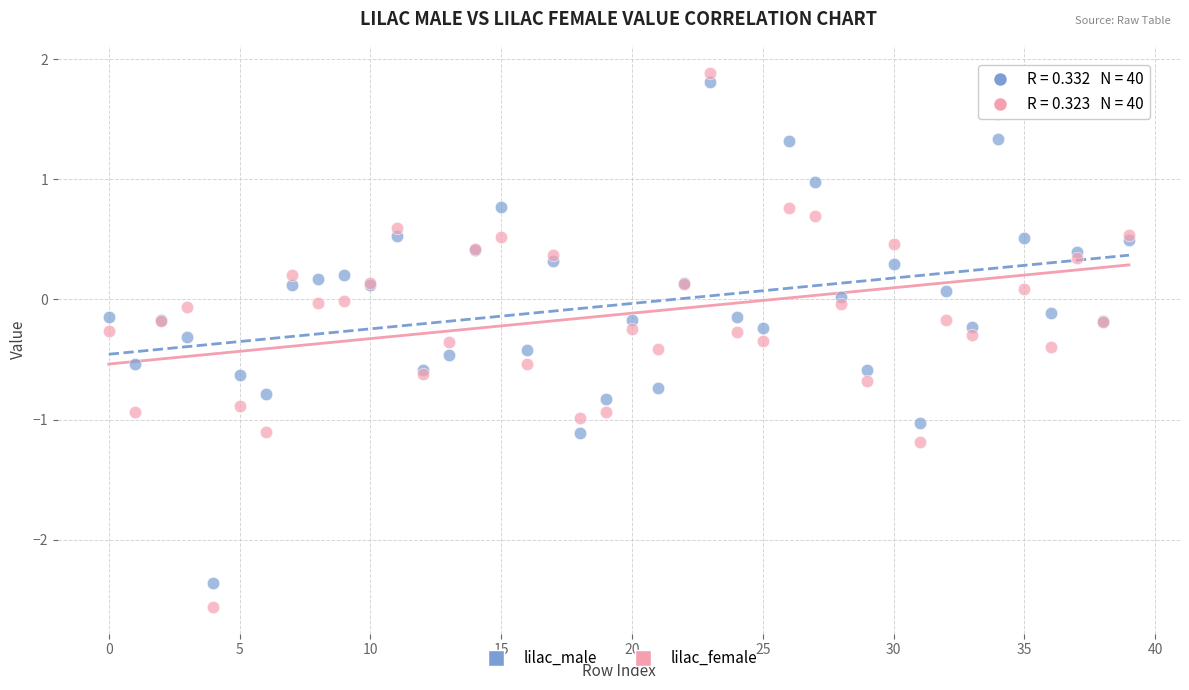

Which series has the widest spread of Y values?

lilac_female